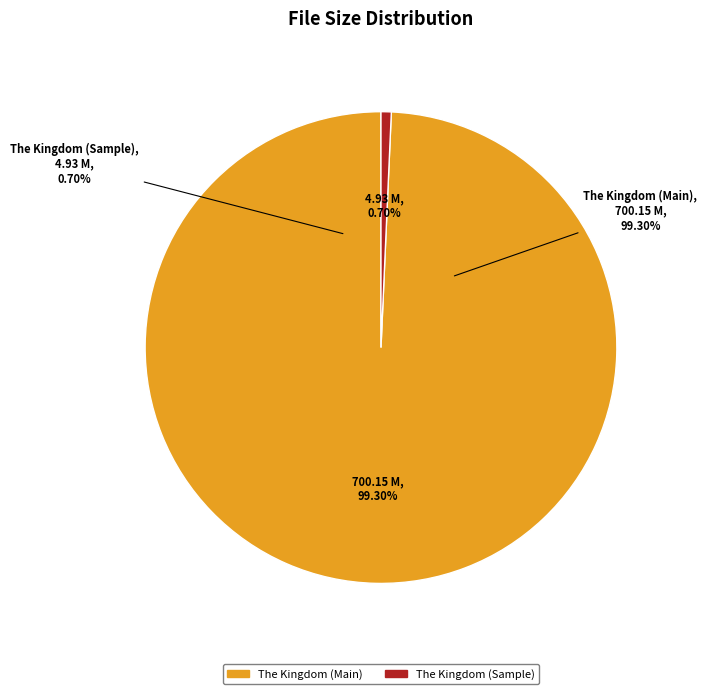

To the nearest percent, what portion does /The Kingdom.Eng.R5.DvDrip.DivX-LTT.avi represent?

99%